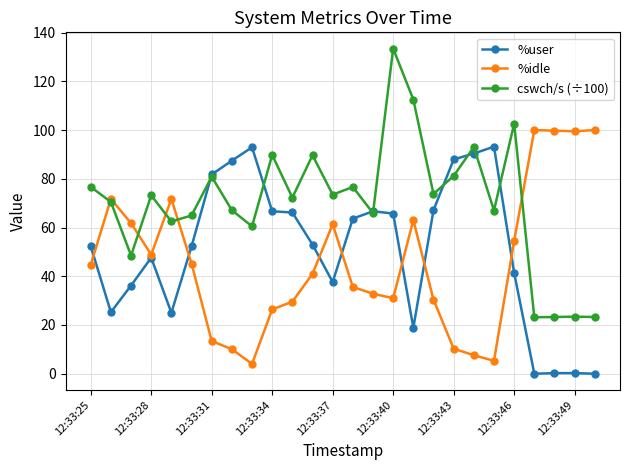

What is the maximum value for cswch/s (÷100)?

133.4